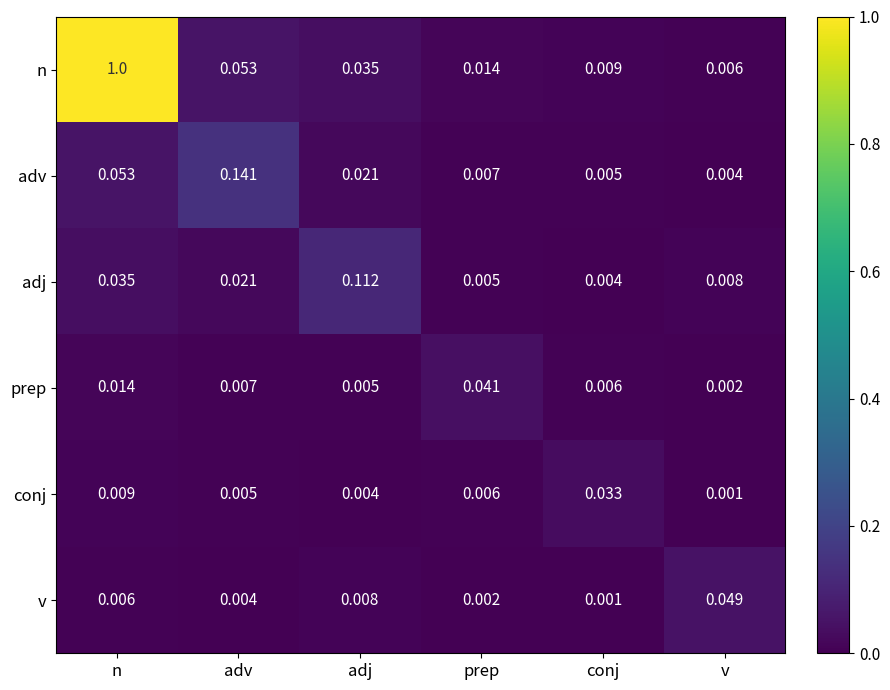

Which series has the largest range (max minus min)?

n